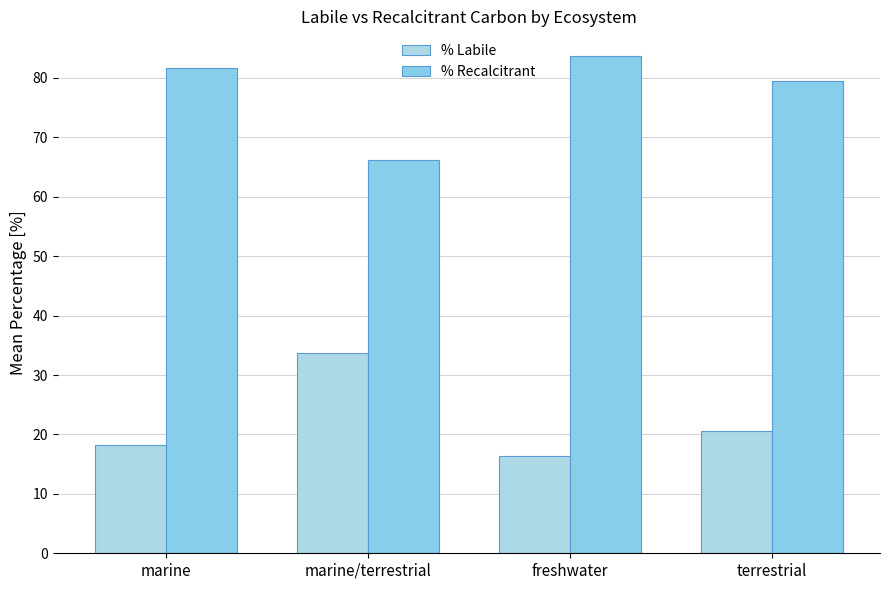

Is it true that % Recalcitrant equals 141.4 at terrestrial?

False